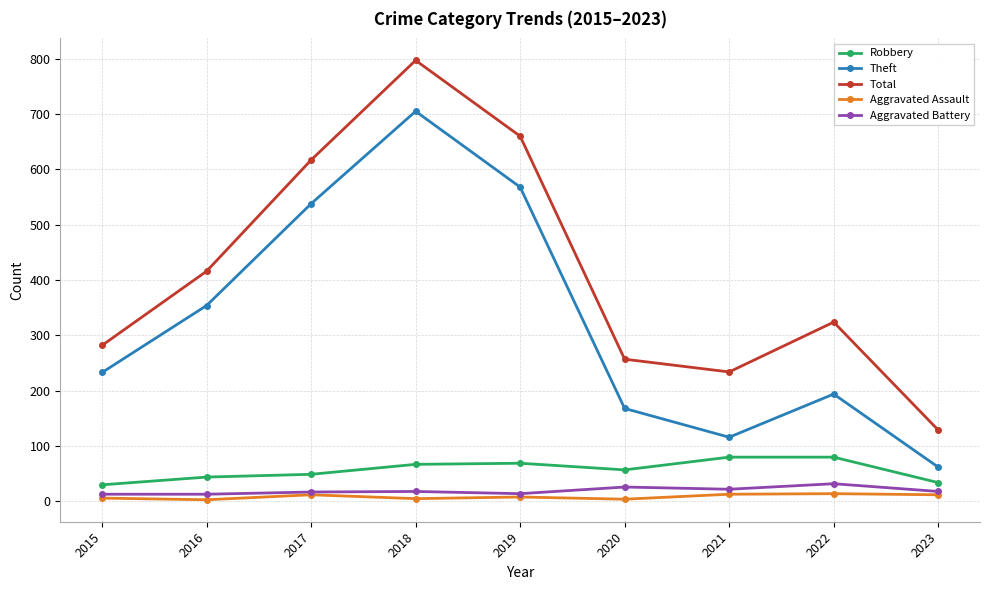

What is the spread (max minus min) of values at 2019?

652